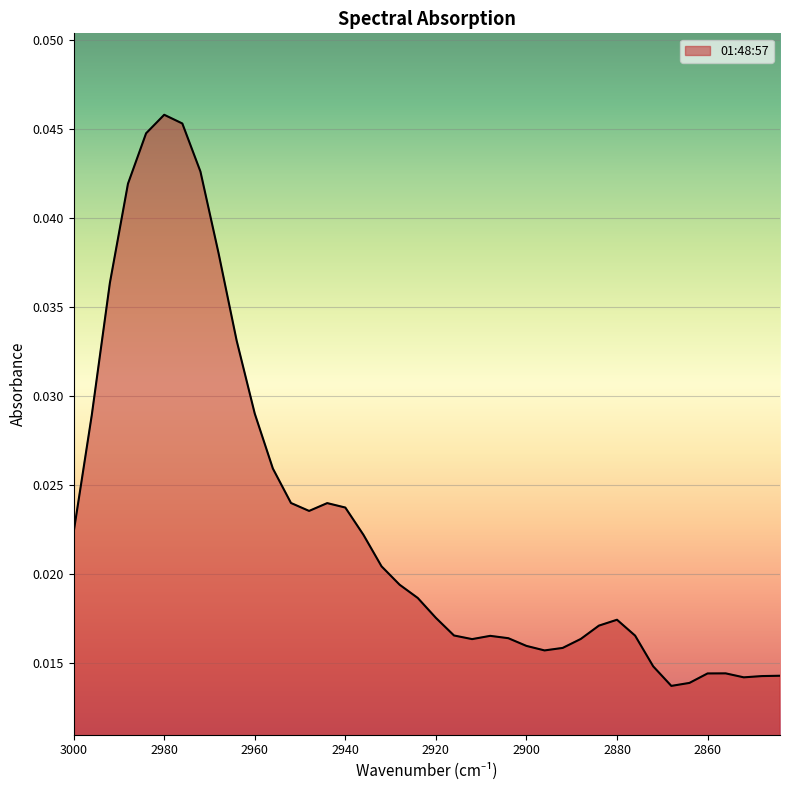

True or false: the data has more than 1 interior local peaks.

True